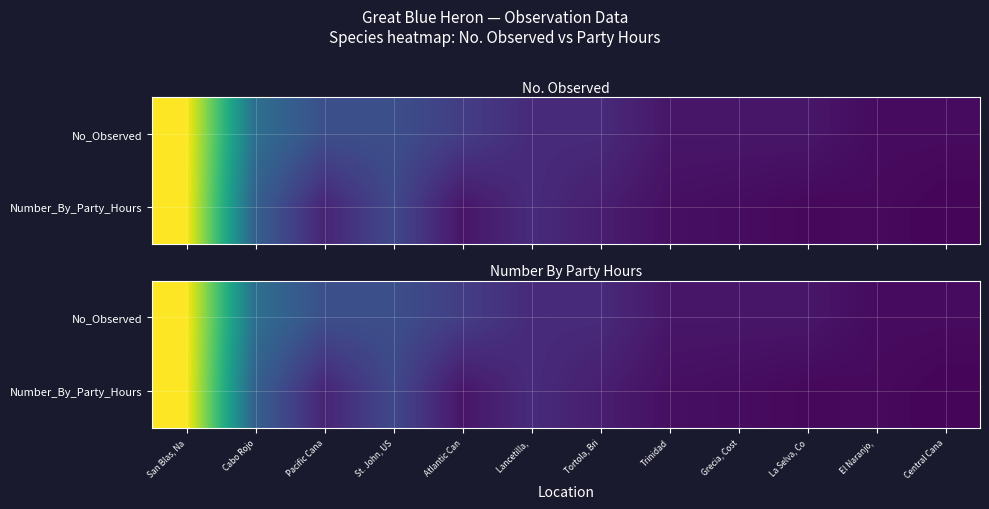

Which series has the largest total across all categories?

No_Observed